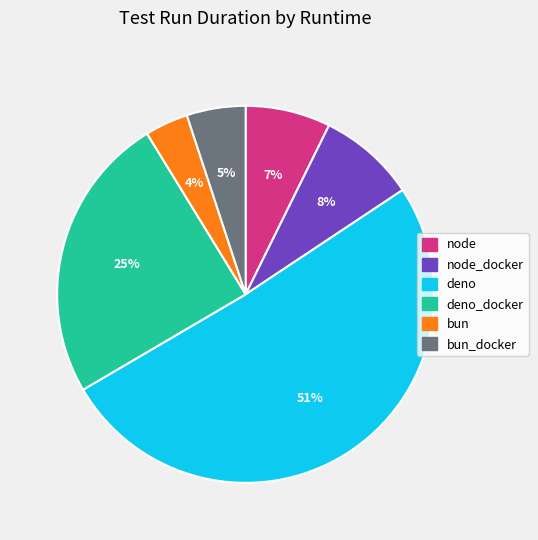

How many slices are in this pie chart?

6